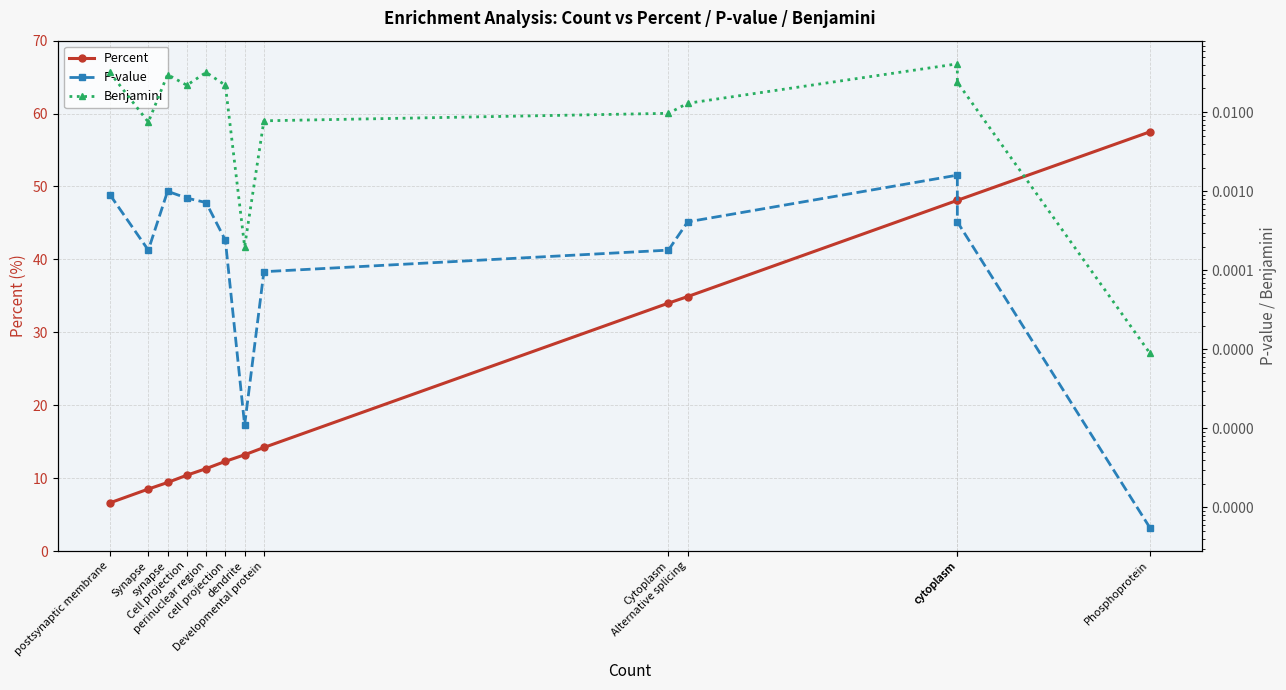

Which series has the widest spread of values?

Percent